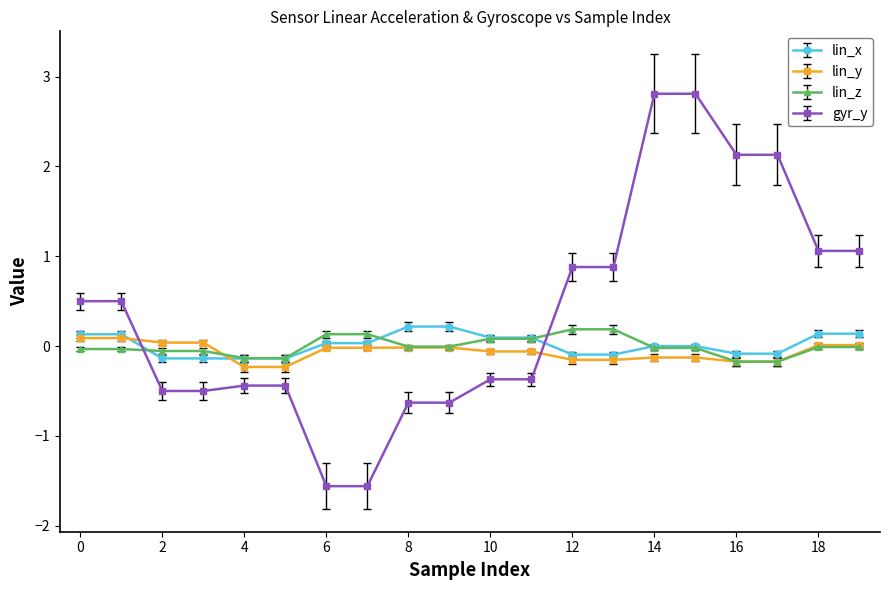

What is the difference between the maximum and minimum values in the lin_y series?

0.3